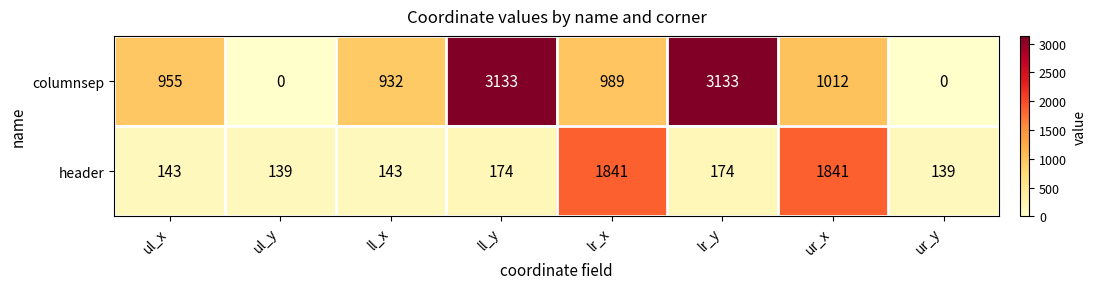

Read the header value at ul_y.

139